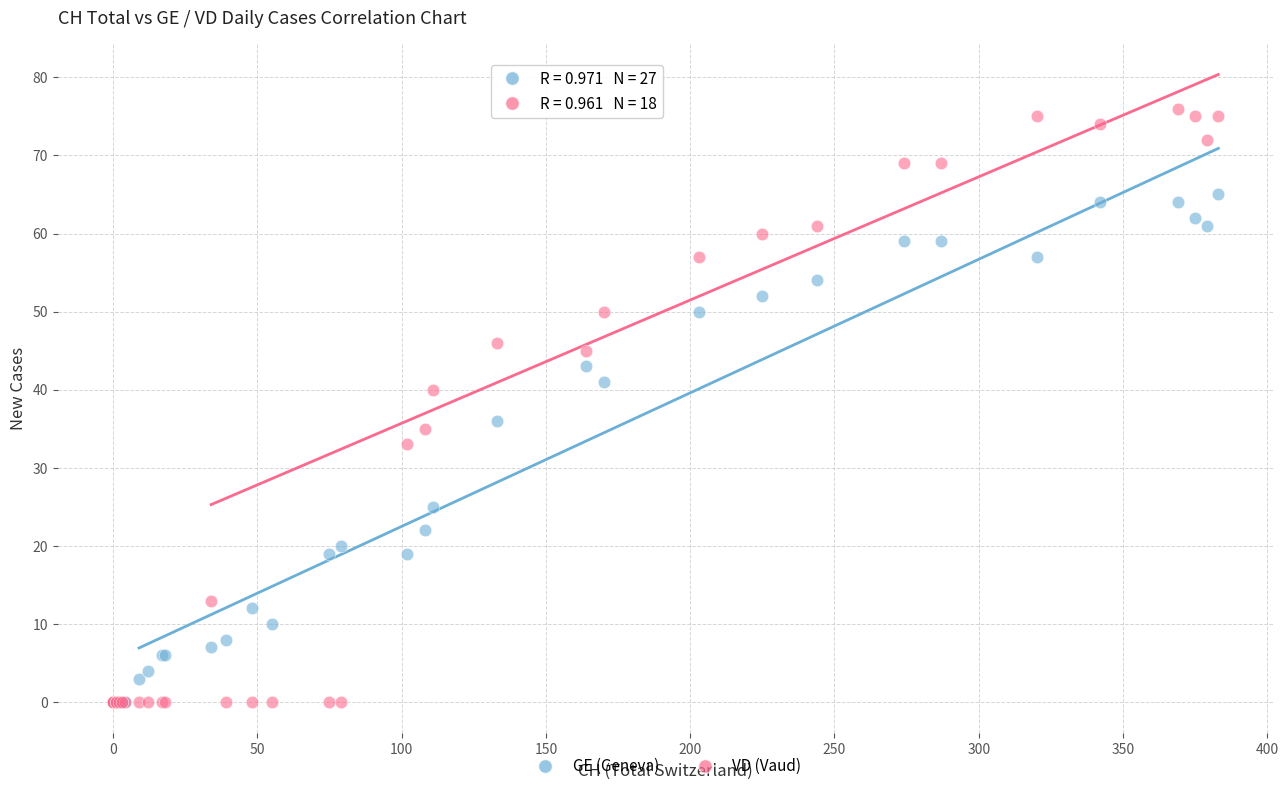

In the GE (Geneva) series, what Y value is closest to 32?

36